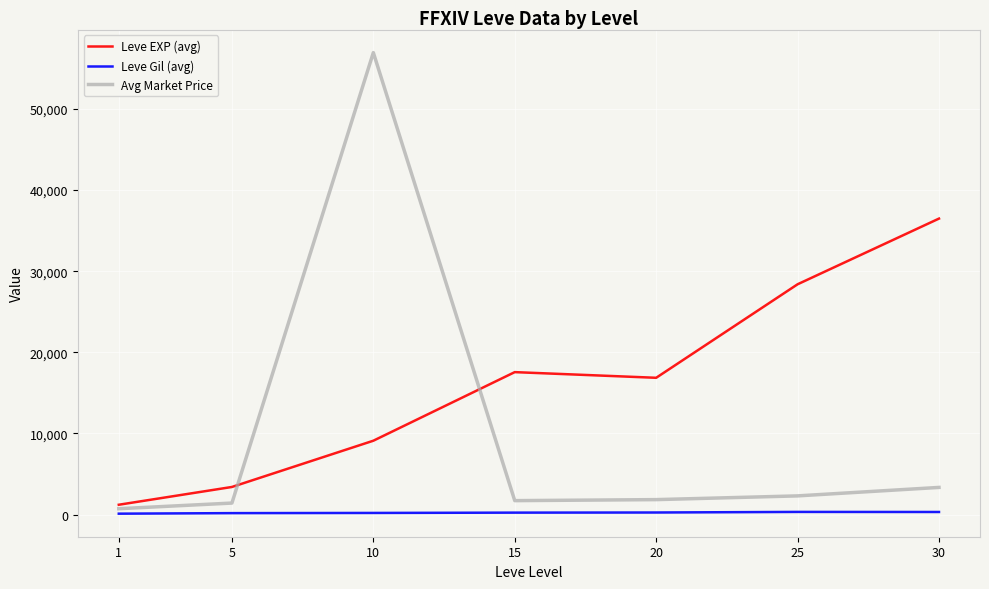

True or false: Leve Gil (avg) and Avg Market Price cross at least once.

False